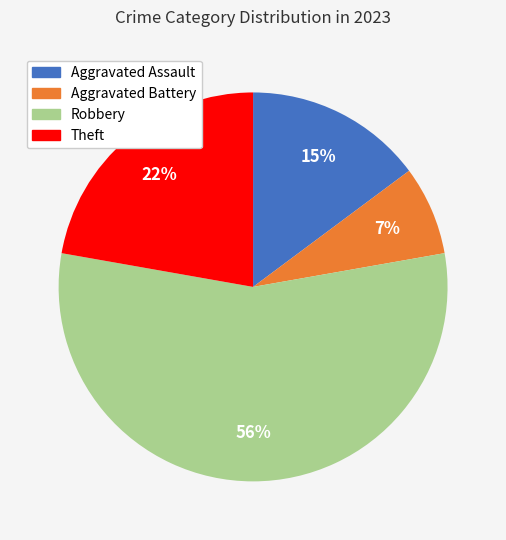

Which category accounts for the majority?

Robbery